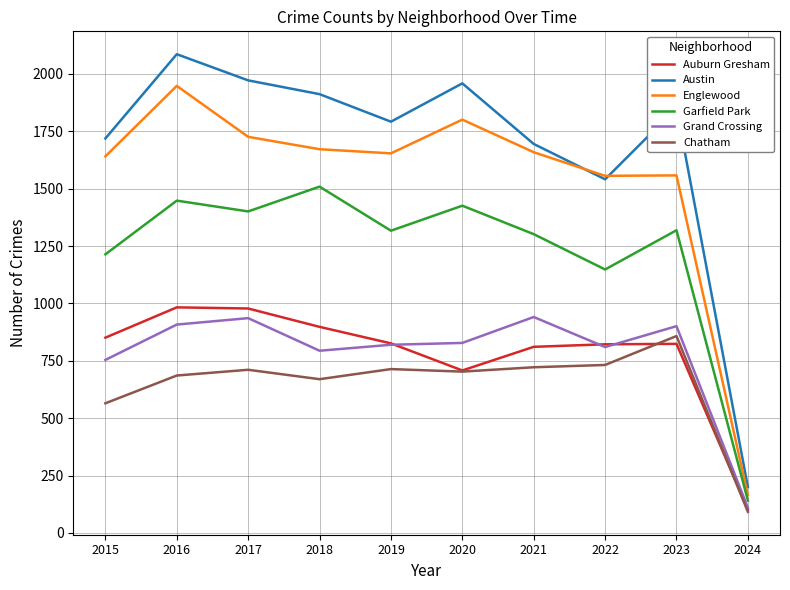

True or false: Austin has a value of 1972 at 2017.

True